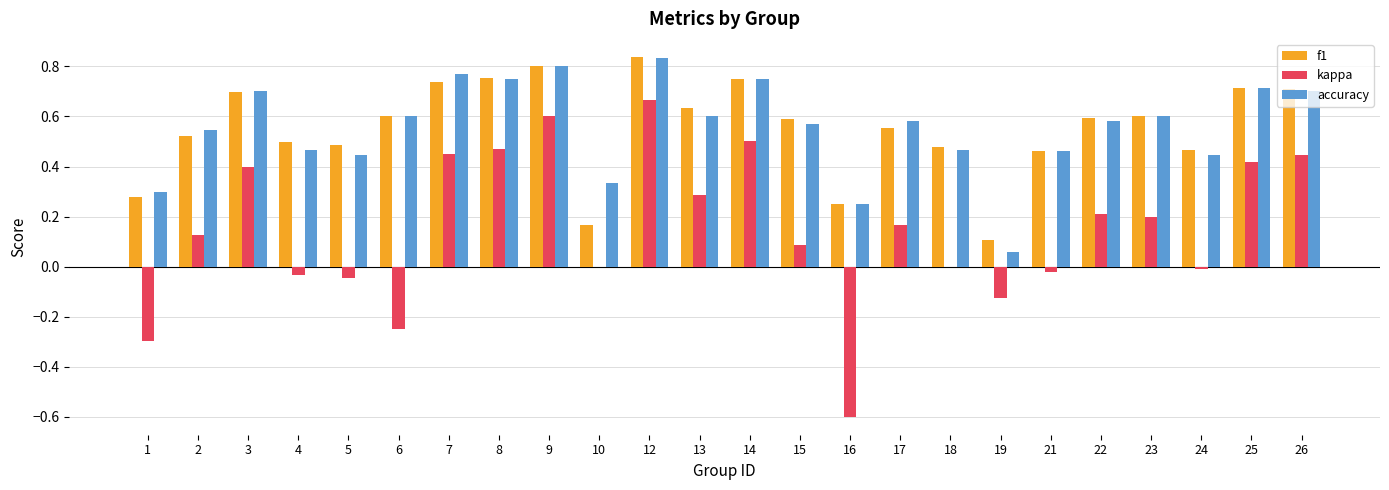

What is the sum of the f1 values at 23 and 17?

1.2